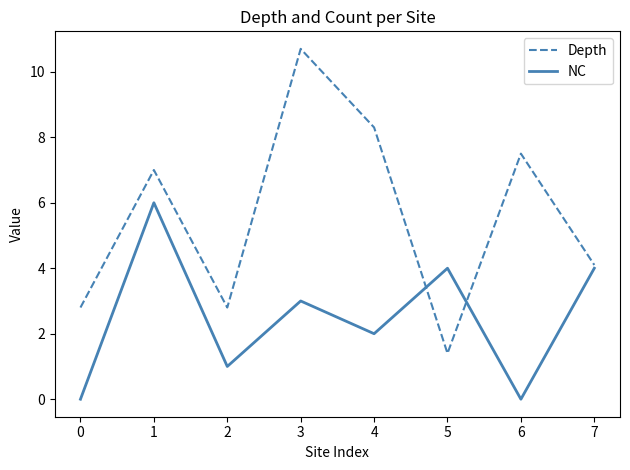

Reading right to left, list all the values displayed in this chart.

Depth: 7=4.1	6=7.5	5=1.4	4=8.3	3=10.7	2=2.8	1=7.0	0=2.8
NC: 7=4.0	6=0.0	5=4.0	4=2.0	3=3.0	2=1.0	1=6.0	0=0.0